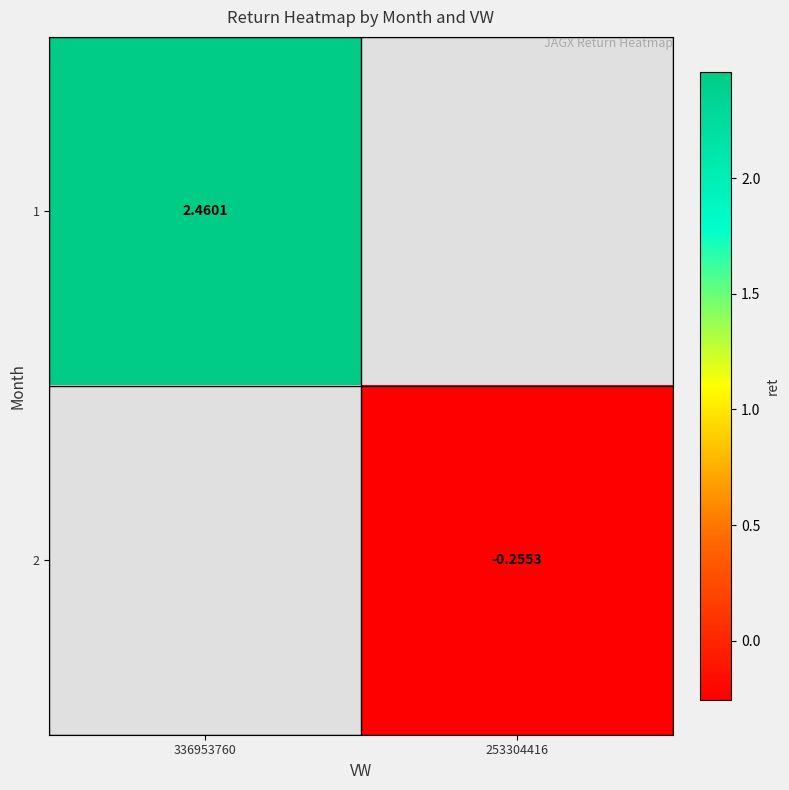

What is the minimum value shown in the chart?

-0.3